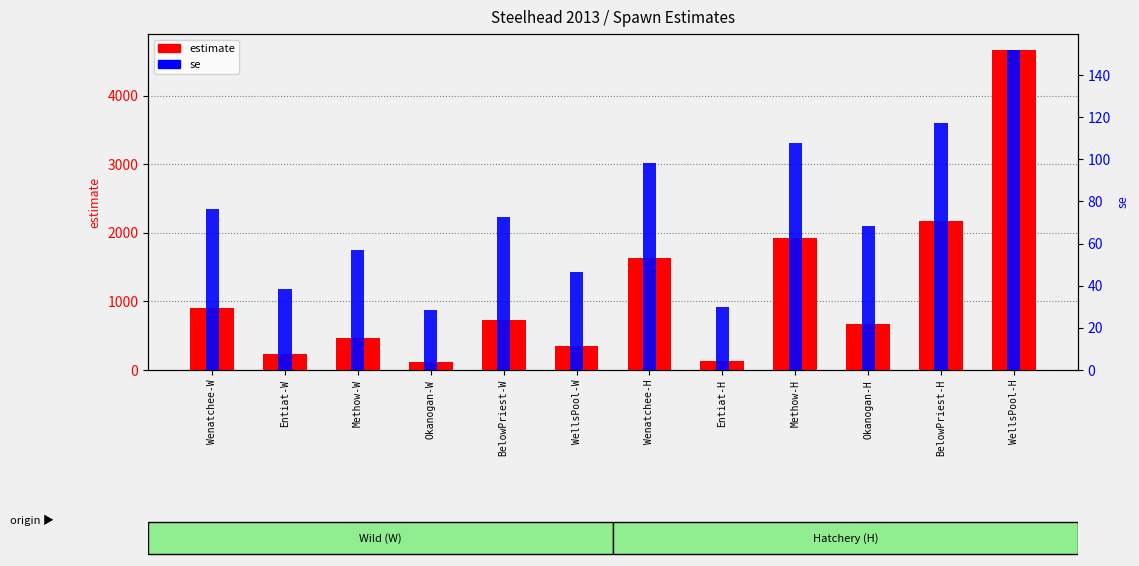

What is the average value of the se series?

74.4